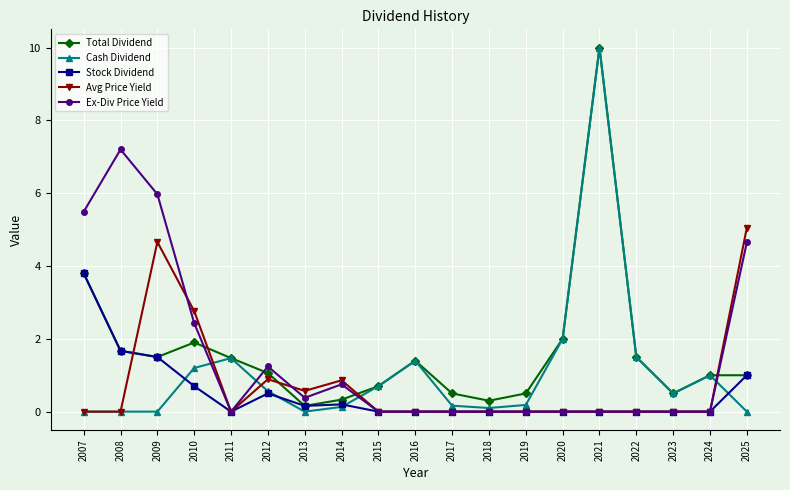

What is the difference between the maximum and minimum values in the Stock Dividend series?

3.8